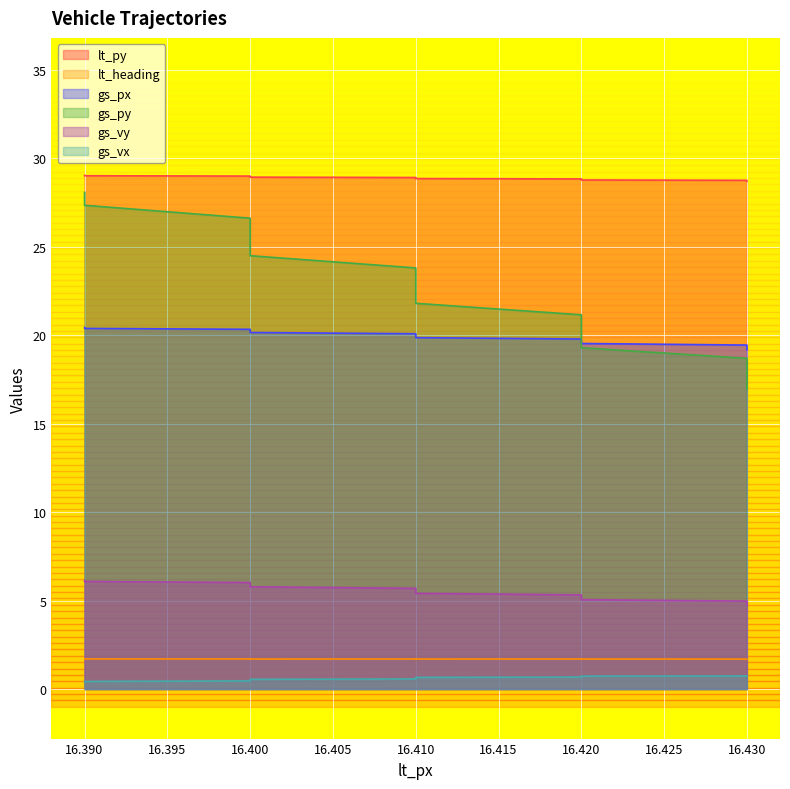

What is the value of the gs_px point at the 12th from the left?

19.9